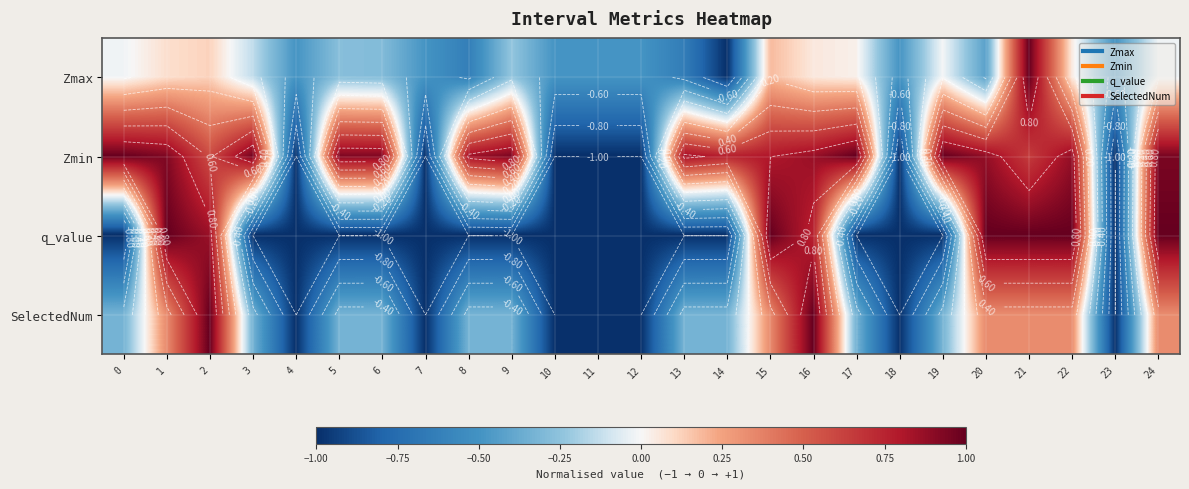

How many data points in row_1 are above 0?

18